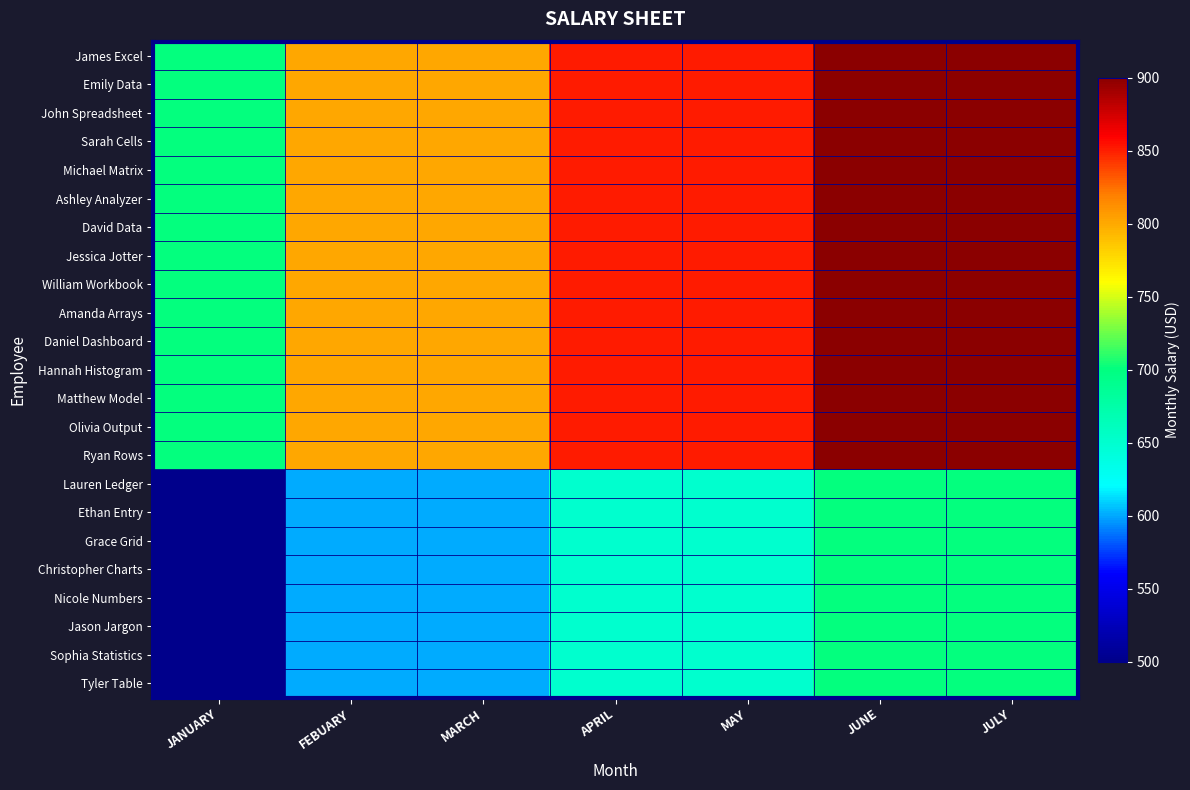

Rank the series by their maximum value, from highest to lowest.

James Excel, Emily Data, John Spreadsheet, Sarah Cells, Michael Matrix, Ashley Analyzer, David Data, Jessica Jotter, William Workbook, Amanda Arrays, Daniel Dashboard, Hannah Histogram, Matthew Model, Olivia Output, Ryan Rows, Lauren Ledger, Ethan Entry, Grace Grid, Christopher Charts, Nicole Numbers, Jason Jargon, Sophia Statistics, Tyler Table